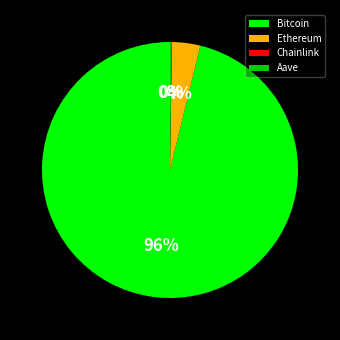

Is there a majority slice in this chart?

Yes